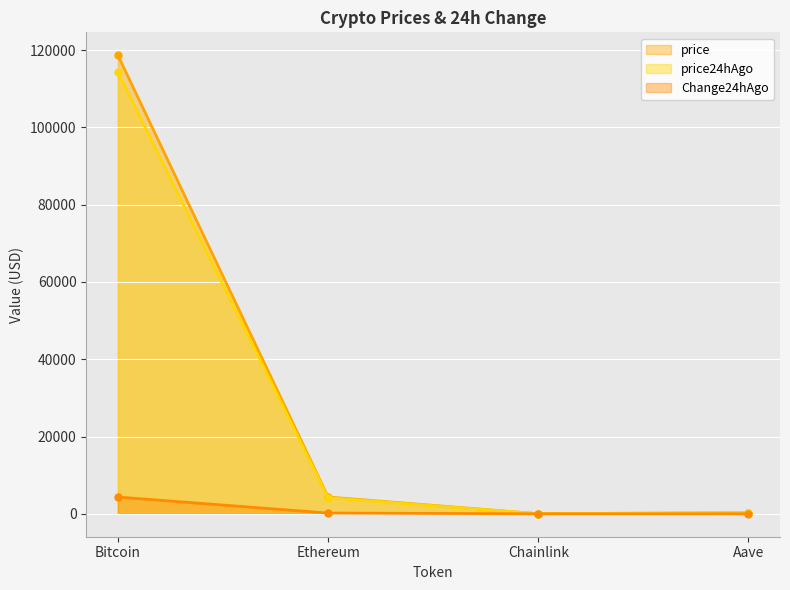

What position from the left is Chainlink?

3